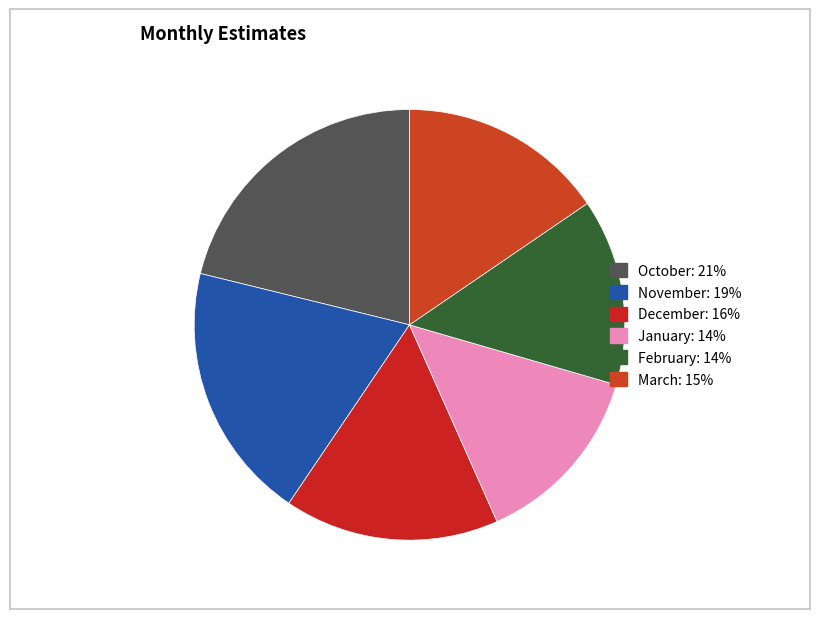

Which category has the smallest portion of the pie?

January